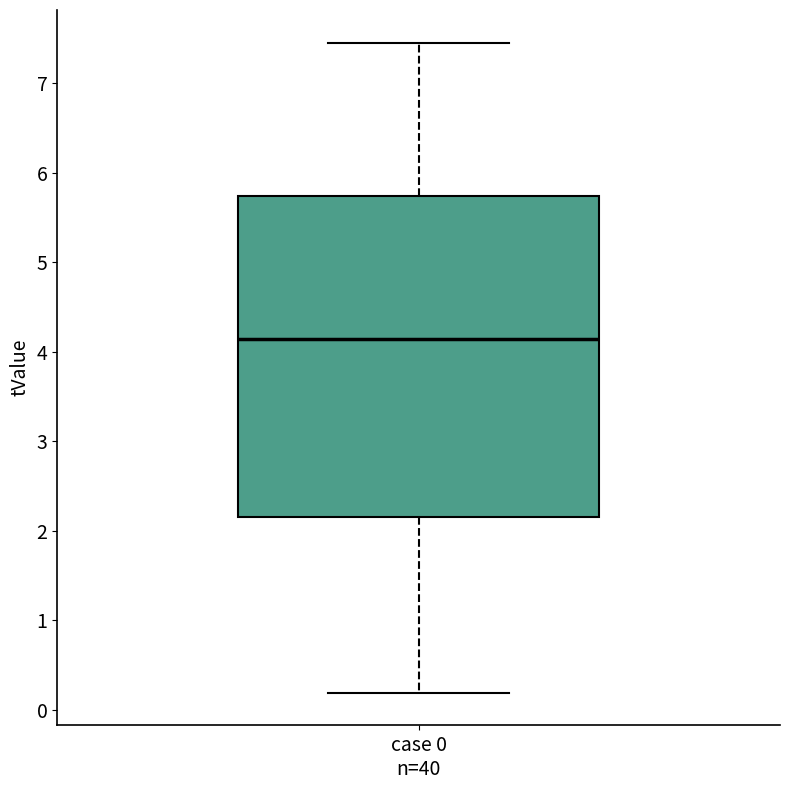

Transcribe this box plot: give where the median line is, the range the box spans, and where the two whiskers end, as read against the y-axis. The values are not printed on the chart, so give them approximately, as read against the axis.

median 4.1, box 2.2 to 5.7, whiskers 0.2 to 7.5